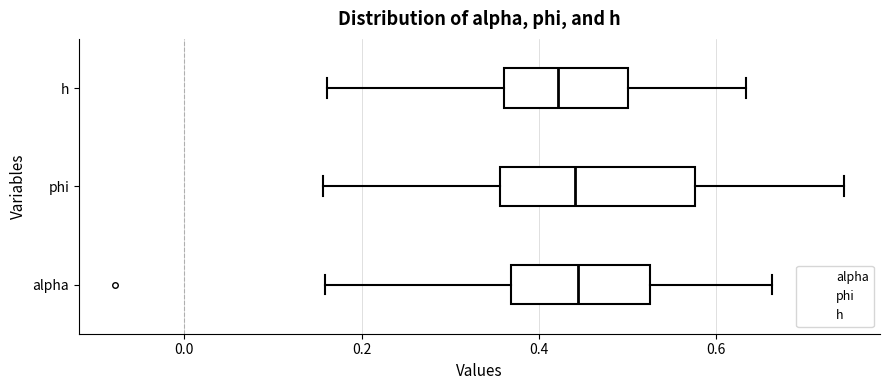

Reading bottom to top, read every box against the x-axis: the position of its median line, the range the box covers, and the ends of its whiskers. The values are not printed on the chart, so give them approximately, as read against the axis.

alpha: median 0.44, box 0.36 to 0.52, whiskers 0.16 to 0.66
phi: median 0.44, box 0.36 to 0.58, whiskers 0.16 to 0.74
h: median 0.42, box 0.36 to 0.50, whiskers 0.16 to 0.64